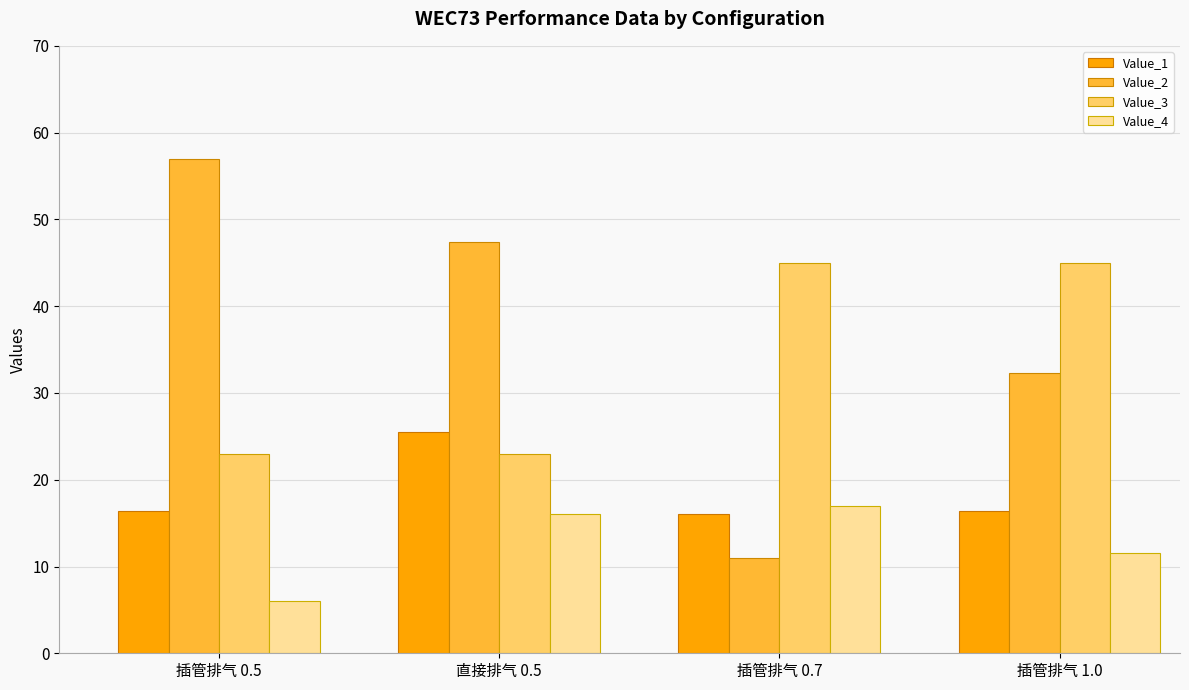

Reading left to right, what are all the values shown in this chart?

Value_1: 16.4	25.5	16.0	16.4
Value_2: 57.0	47.4	11.0	32.3
Value_3: 23.0	23.0	45.0	45.0
Value_4: 6.0	16.0	17.0	11.5